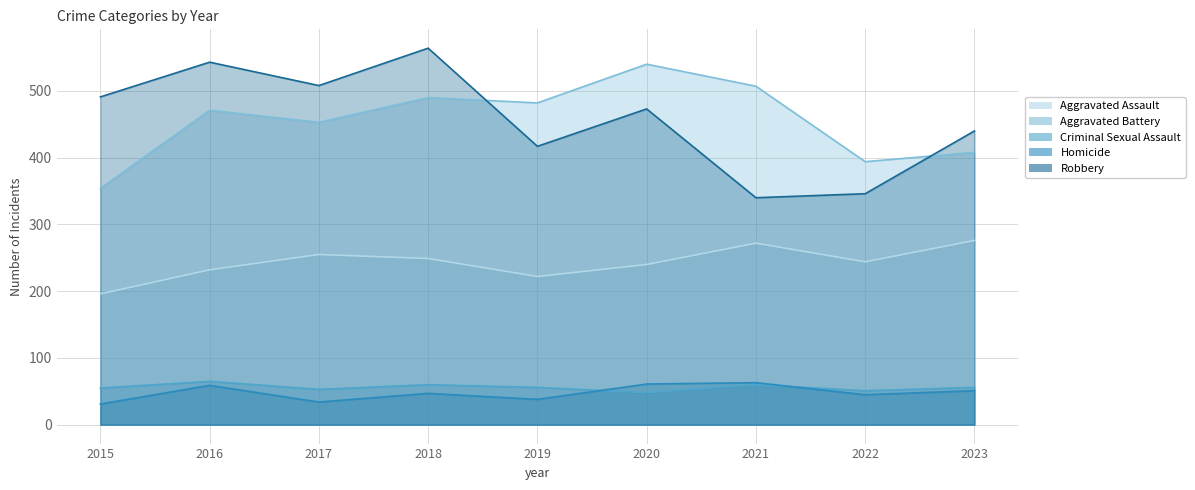

Reading left to right, transcribe all the data shown in this chart.

Aggravated Assault: 2015=196	2016=232	2017=255	2018=249	2019=222	2020=240	2021=272	2022=244	2023=276
Aggravated Battery: 2015=354	2016=471	2017=453	2018=490	2019=482	2020=540	2021=507	2022=394	2023=408
Criminal Sexual Assault: 2015=55	2016=65	2017=53	2018=60	2019=56	2020=48	2021=60	2022=51	2023=56
Homicide: 2015=31	2016=59	2017=34	2018=47	2019=38	2020=61	2021=63	2022=45	2023=51
Robbery: 2015=491	2016=543	2017=508	2018=564	2019=417	2020=473	2021=340	2022=346	2023=440